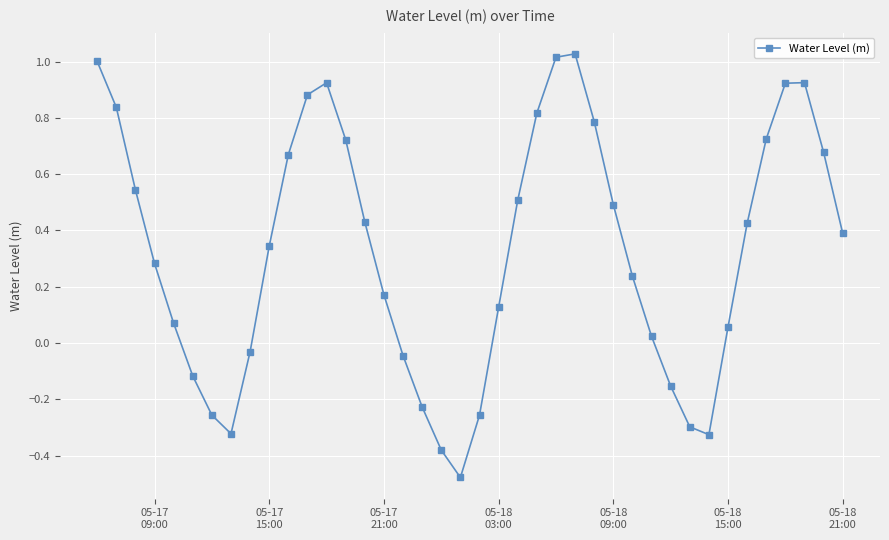

What is the difference between the second highest and second lowest values?

1.4